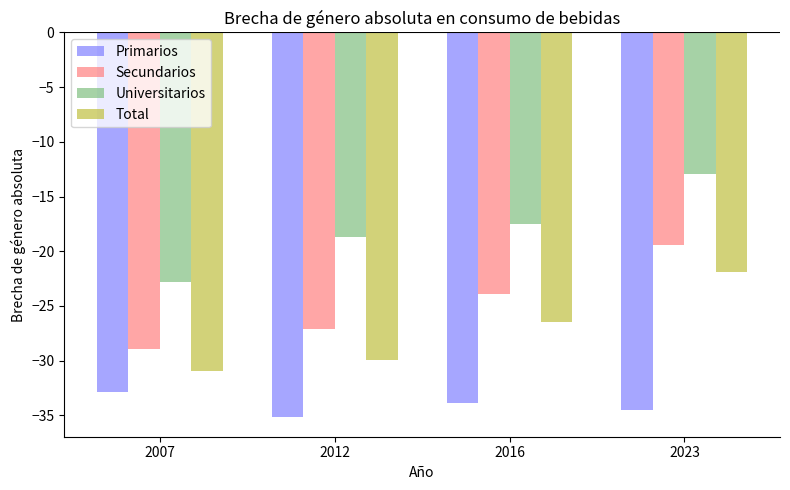

True or false: Total has a value of -30.9 at 2007.

True